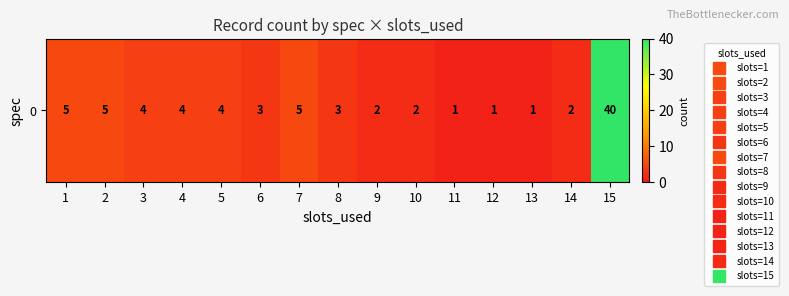

True or false: the data shows 3 at 14.

False